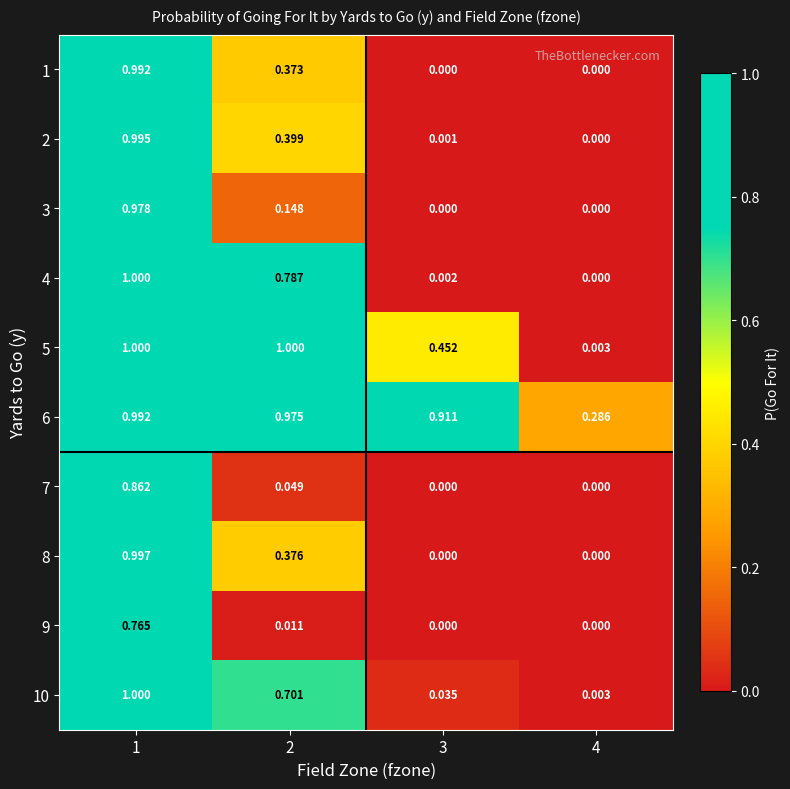

Is the value of 7 at 4 greater than the value of 3 at 2?

No